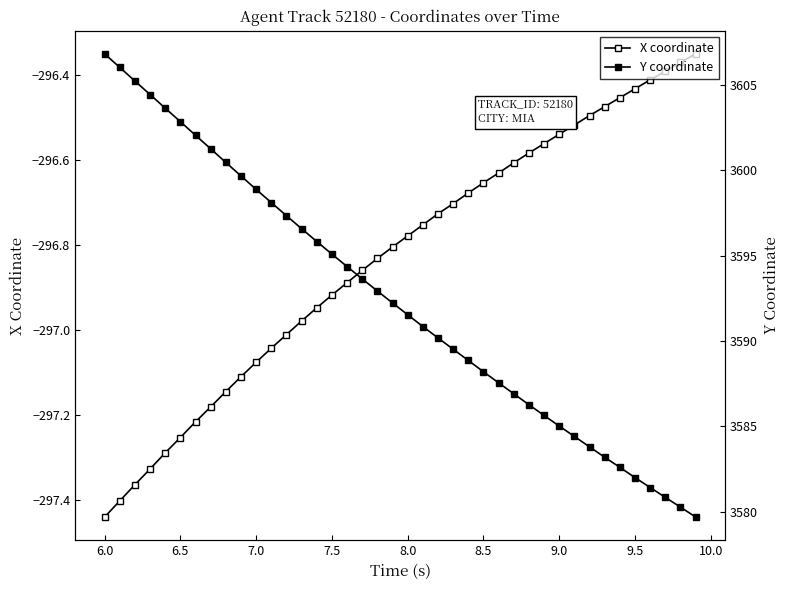

What are all the series names shown in the legend?

X coordinate, Y coordinate